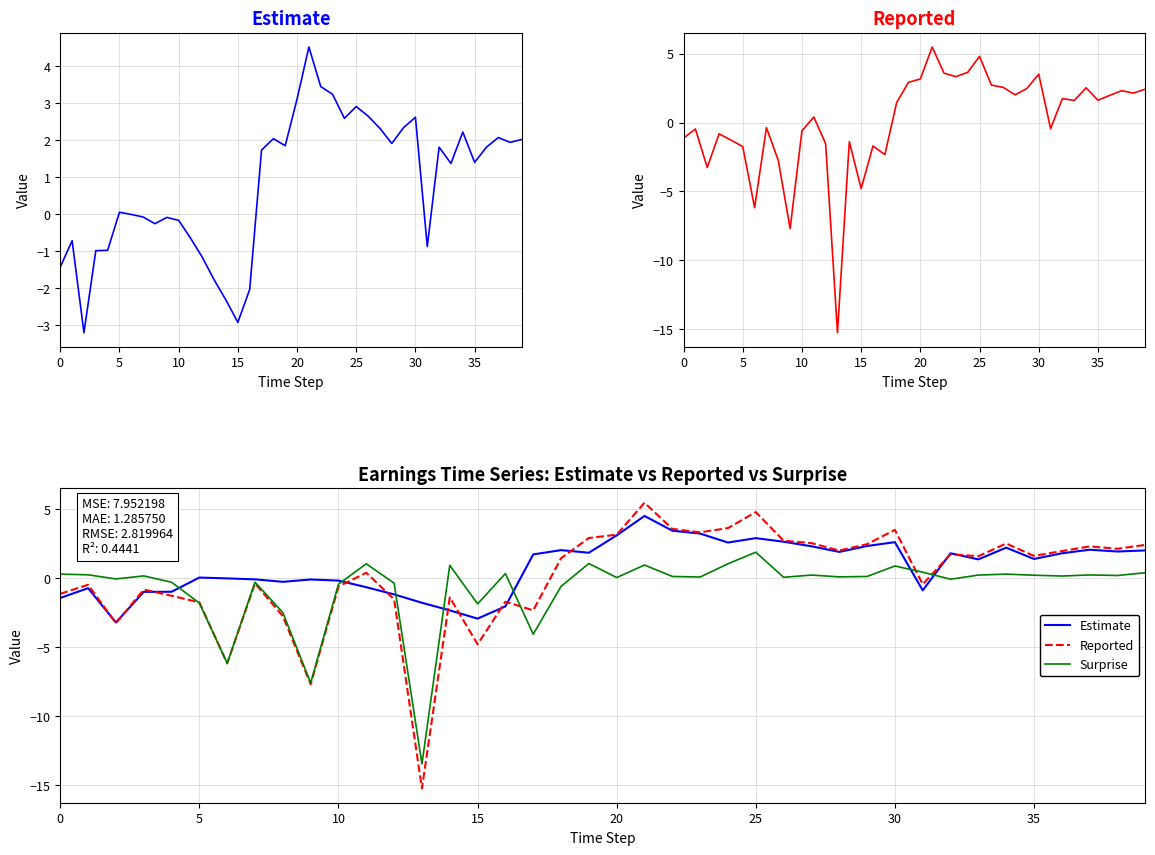

What is the label of the 30th point from the right?

10